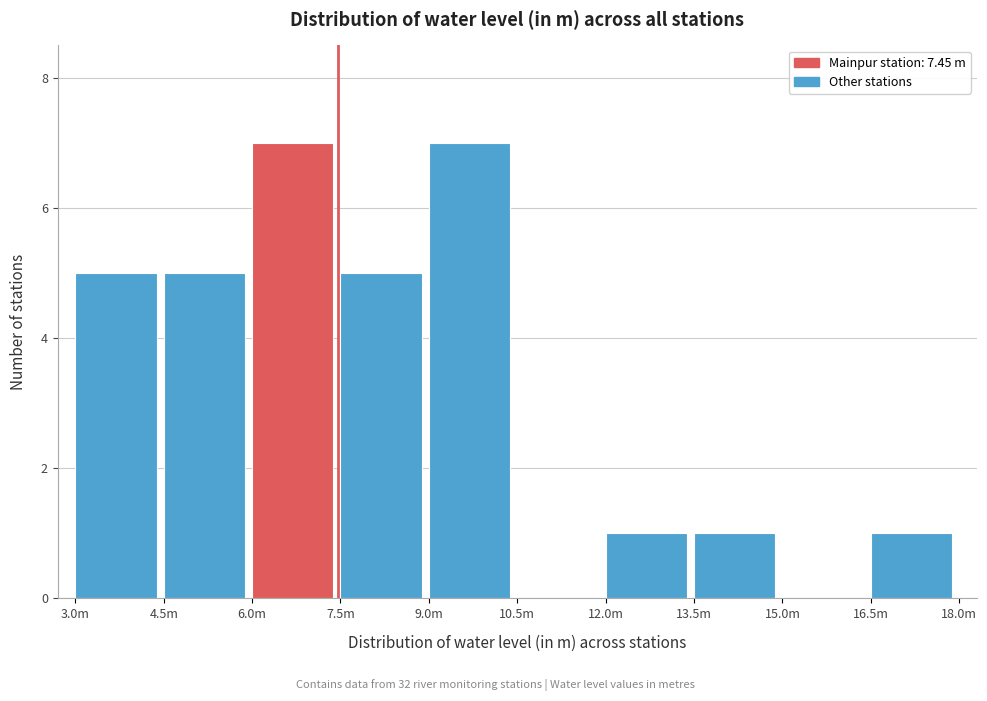

Reading right to left, what are all the values shown in this chart?

16.5m=1	15.0m=0	13.5m=1	12.0m=1	10.5m=0	9.0m=7	7.5m=5	6.0m=7	4.5m=5	3.0m=5